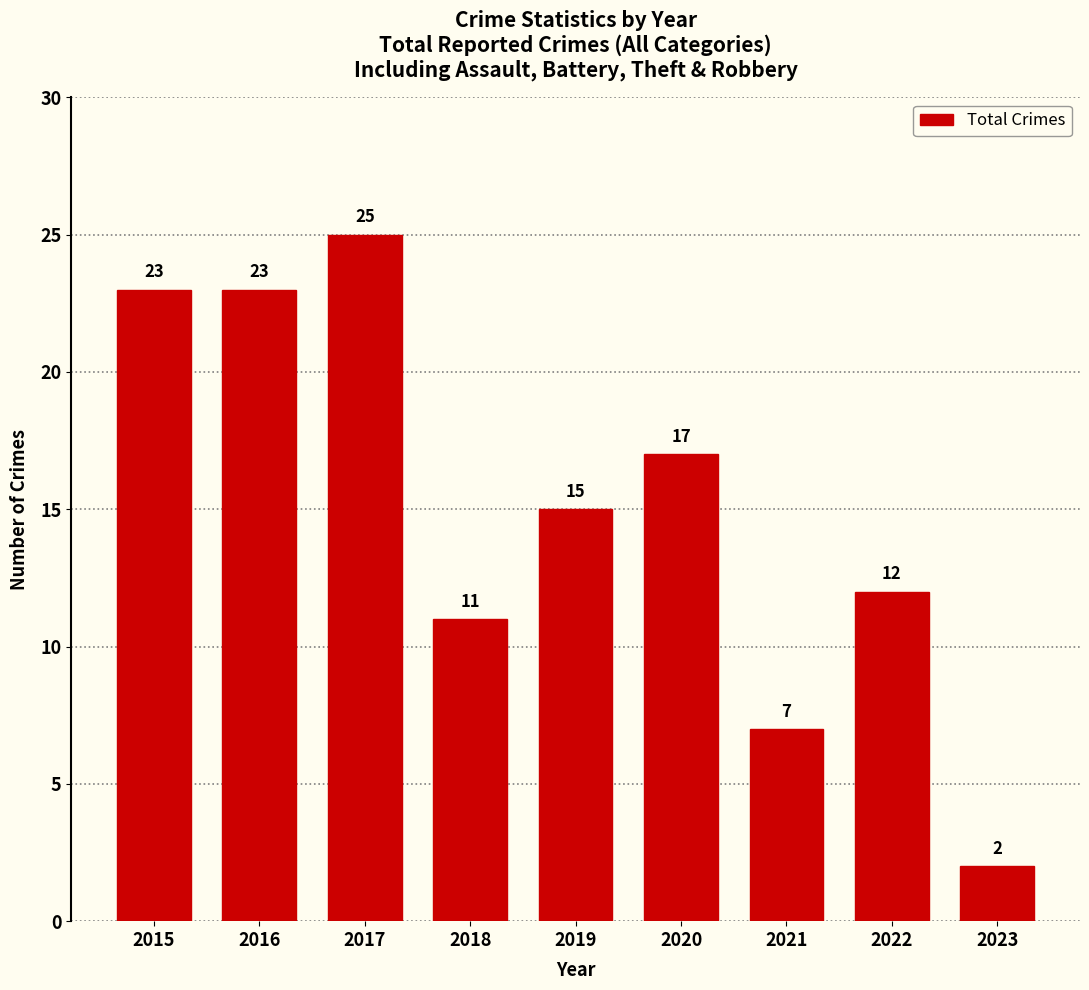

What is the change in value from 2016 to 2017?

+2